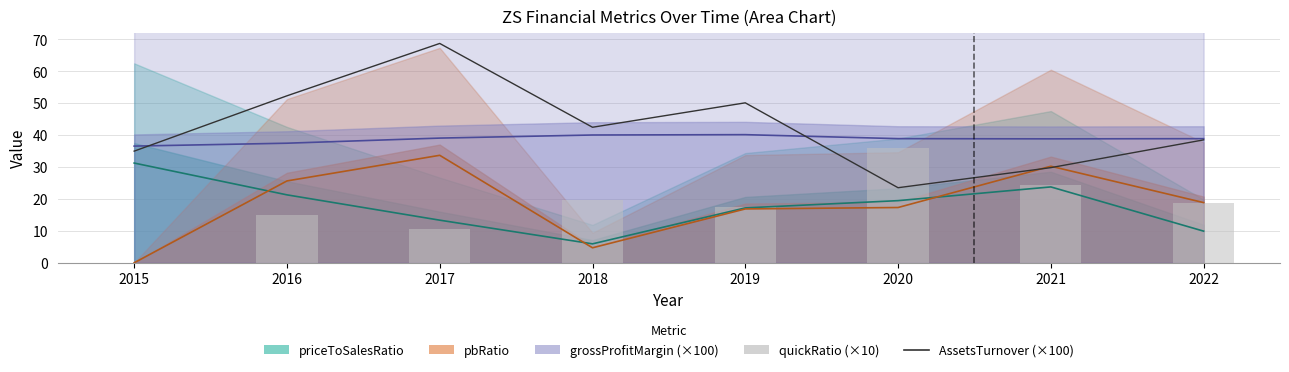

Which label corresponds to the smallest value in the chart?

2015